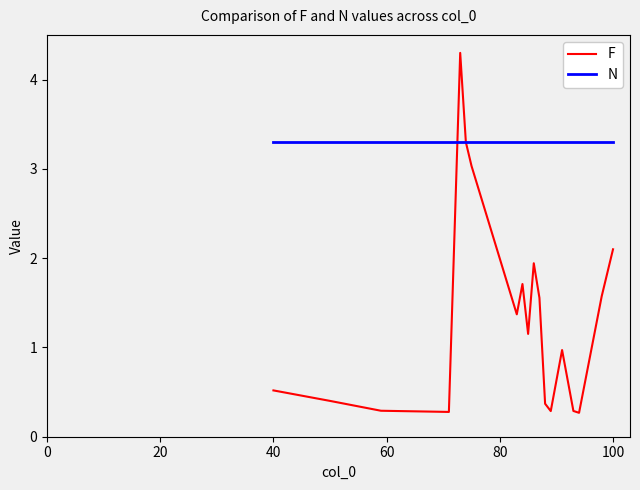

What is the average value of the F series?

1.3